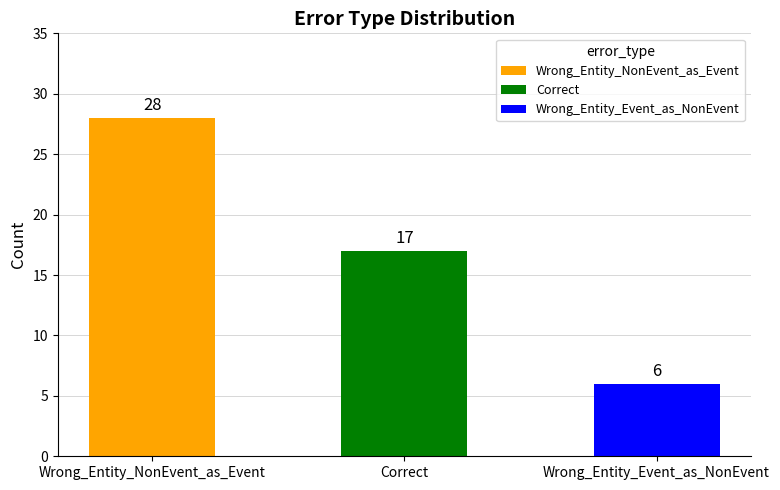

What is the label of the 1st bar from the right?

Wrong_Entity_Event_as_NonEvent